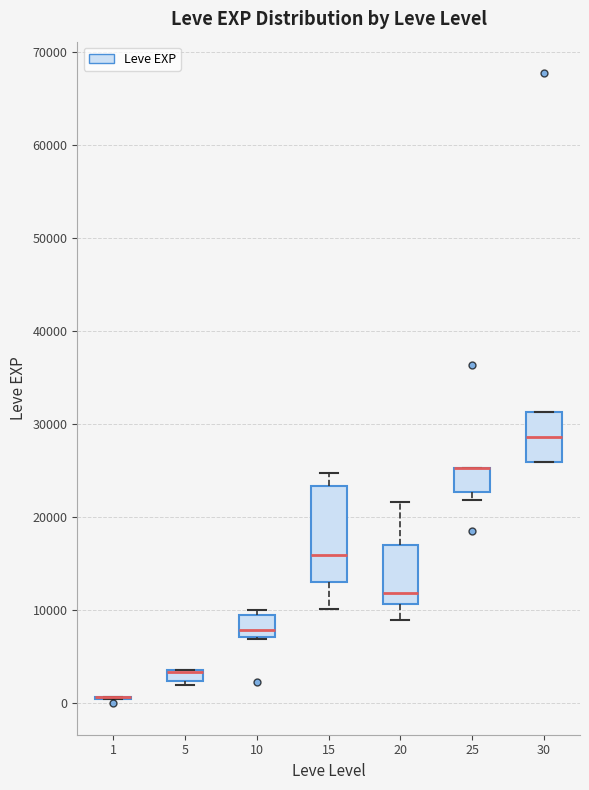

Which box is the tallest, from its lower edge to its upper edge?

15